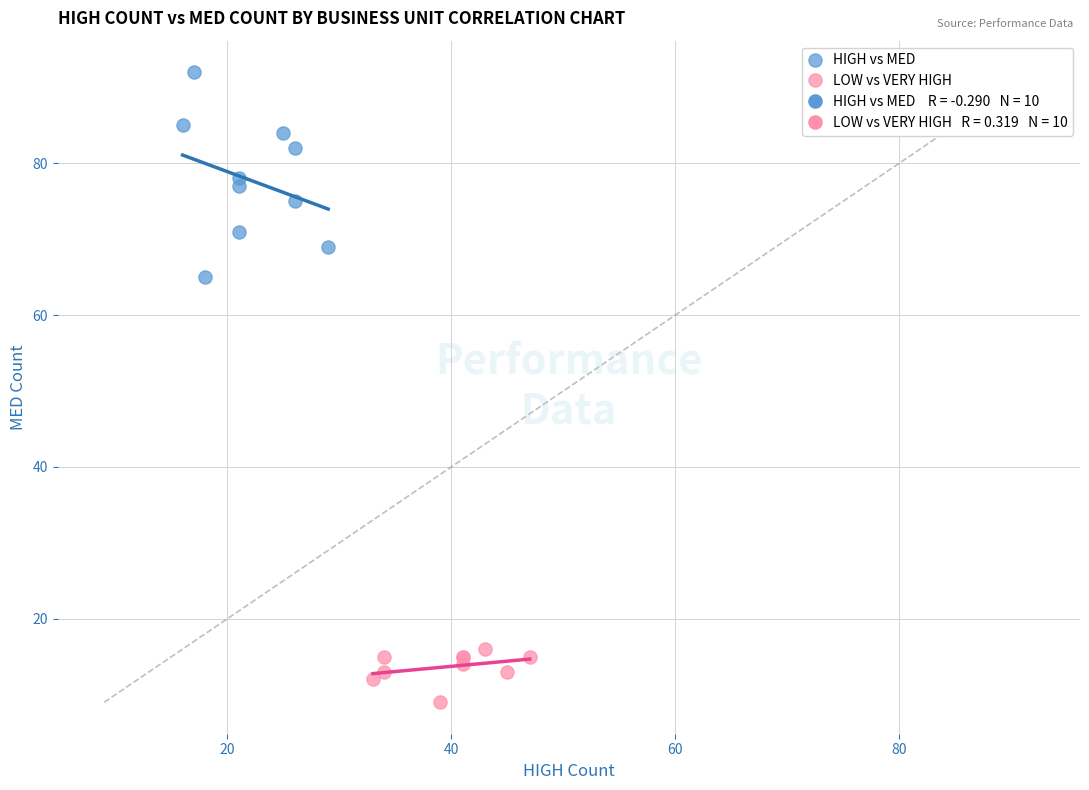

Which series has the widest spread of Y values?

HIGH vs MED